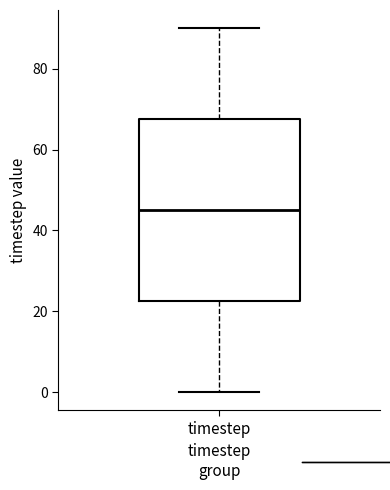

Read this box plot against the y-axis: the position of the median line, the range covered by the box, and the ends of both whiskers. The values are not printed on the chart, so give them approximately, as read against the axis.

median 46, box 22 to 68, whiskers 0 to 90